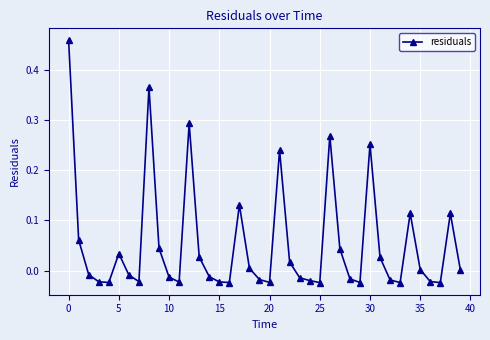

True or false: there are more than 2 points higher than both neighbors.

True